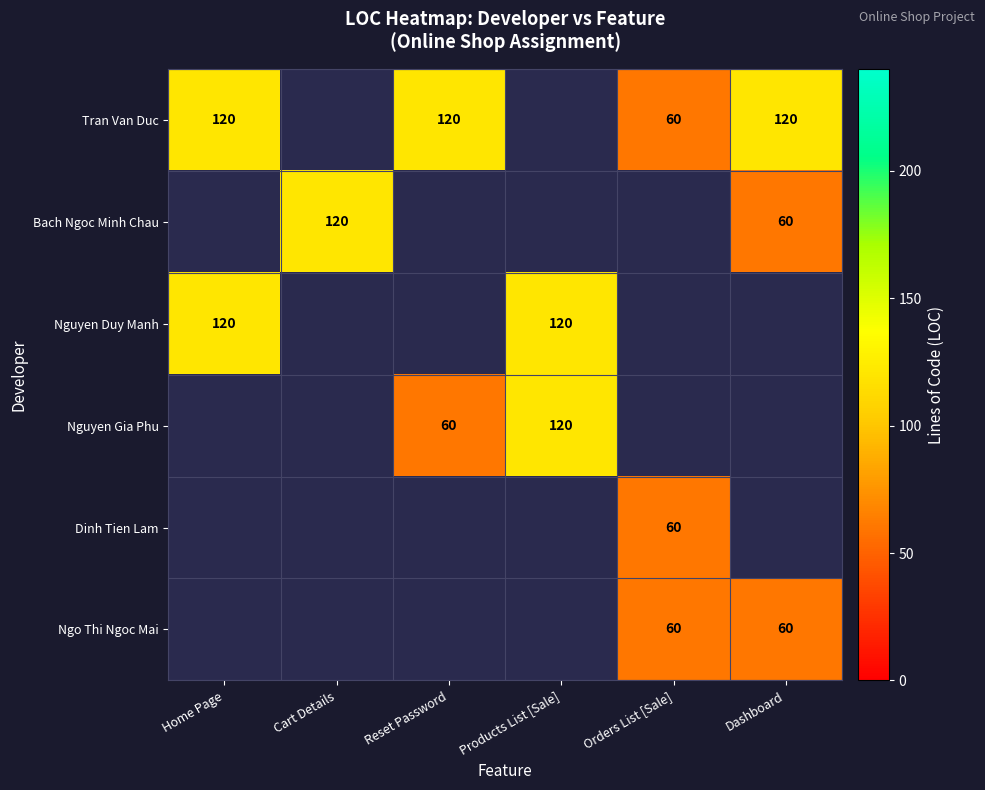

True or false: Dinh Tien Lam has a value of 60 at Orders List [Sale].

True